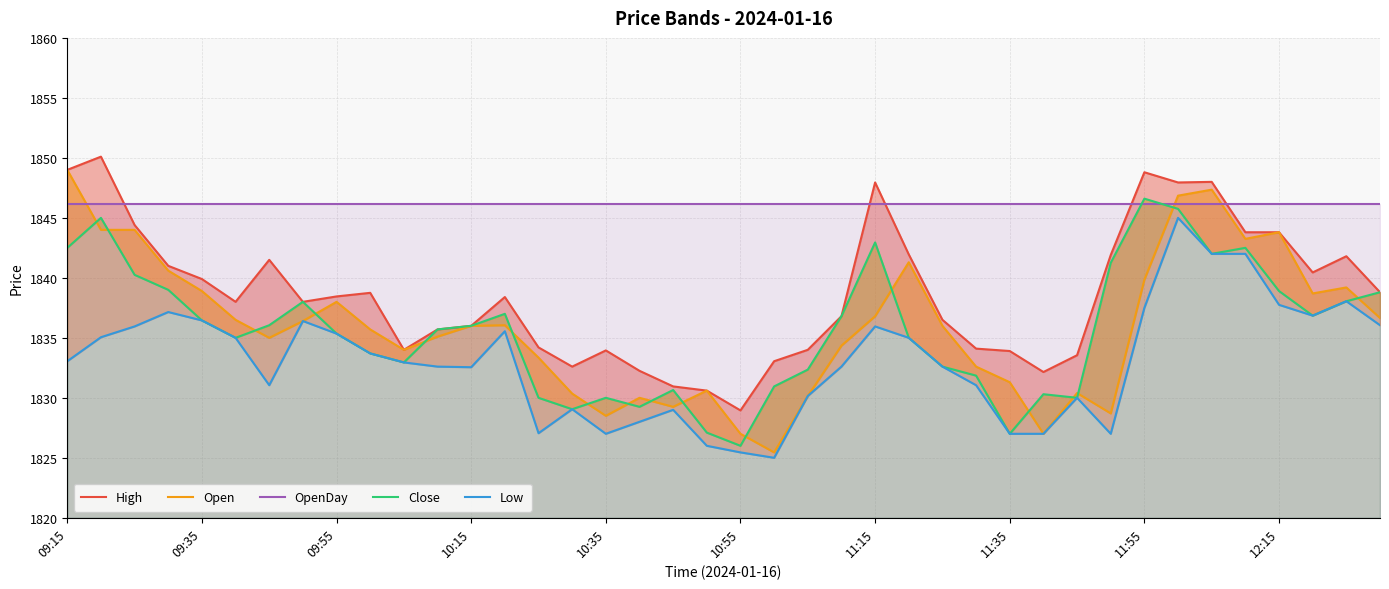

Which series changed the most between 09:35 and 21?

Open